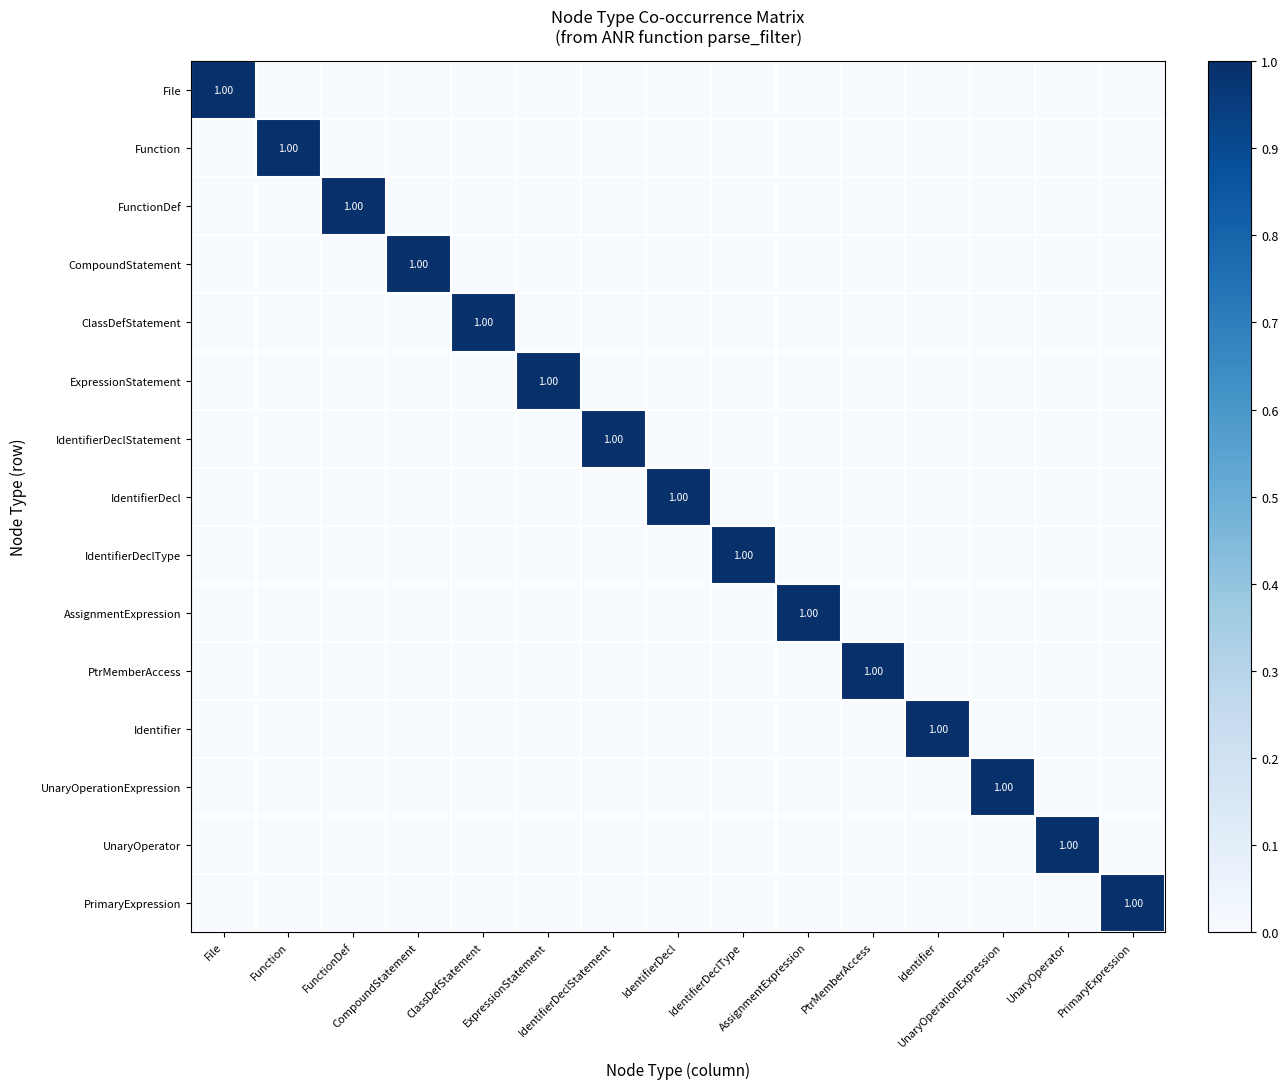

What is the maximum value shown in the chart?

1